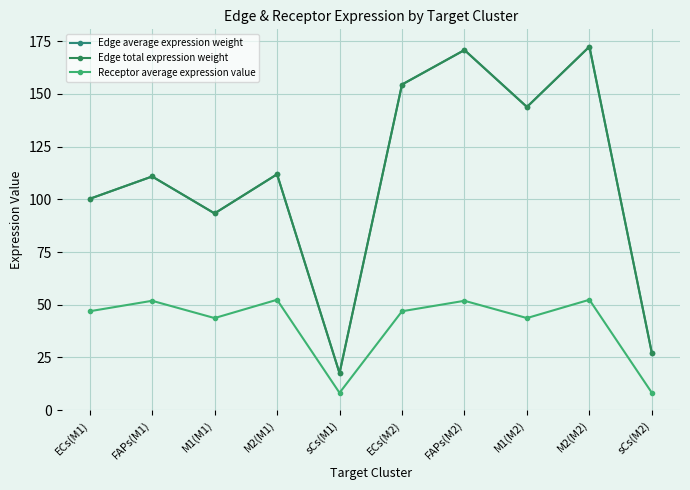

Does the chart have visible grid lines?

Yes